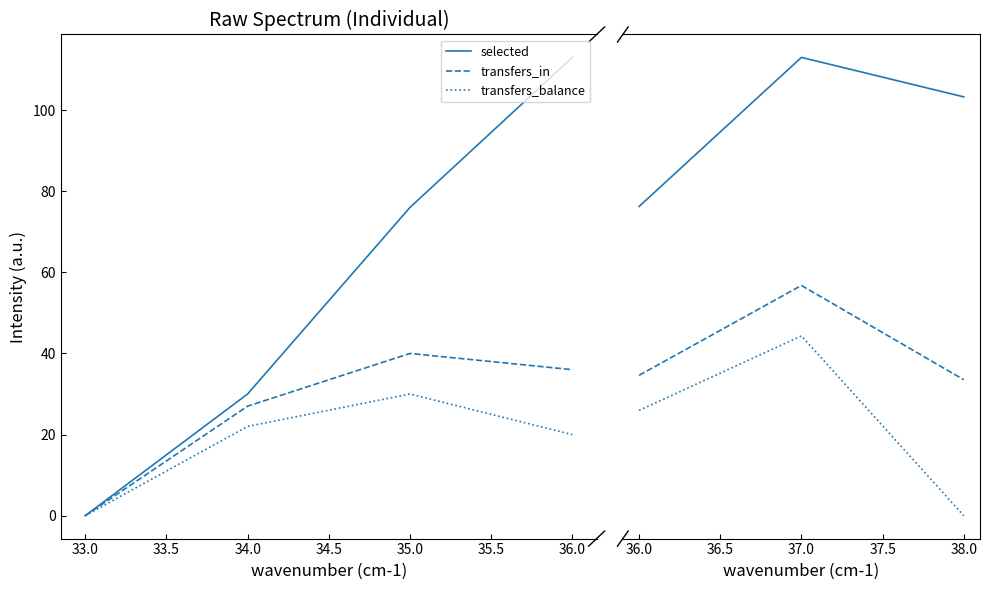

Which has a higher value, 38.0 or 37.0?

37.0